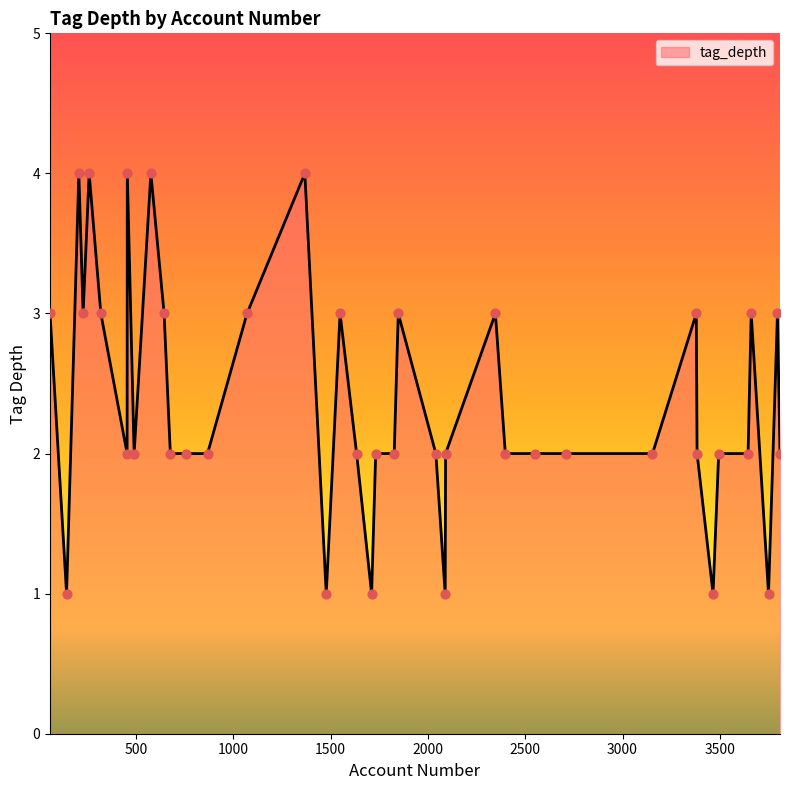

What is the difference between the maximum and minimum values?

3